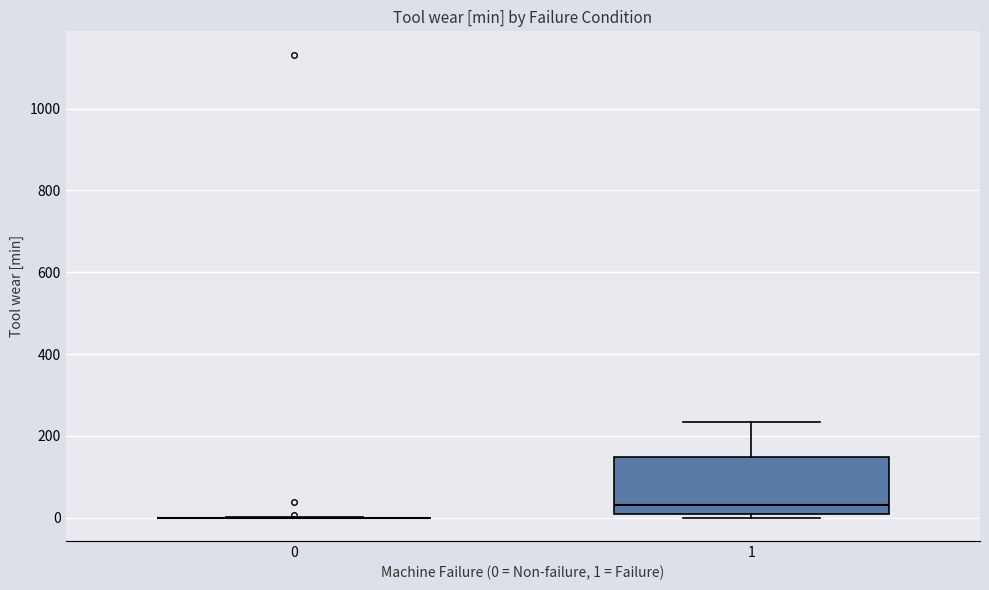

Reading left to right, transcribe this box plot: for each box, give where its median line is, the range the box spans, and where its two whiskers end, as read against the y-axis. The values are not printed on the chart, so give them approximately, as read against the axis.

0: box collapsed to a line at 0, whiskers 0 to 0
1: median 40, box 20 to 140, whiskers 0 to 240